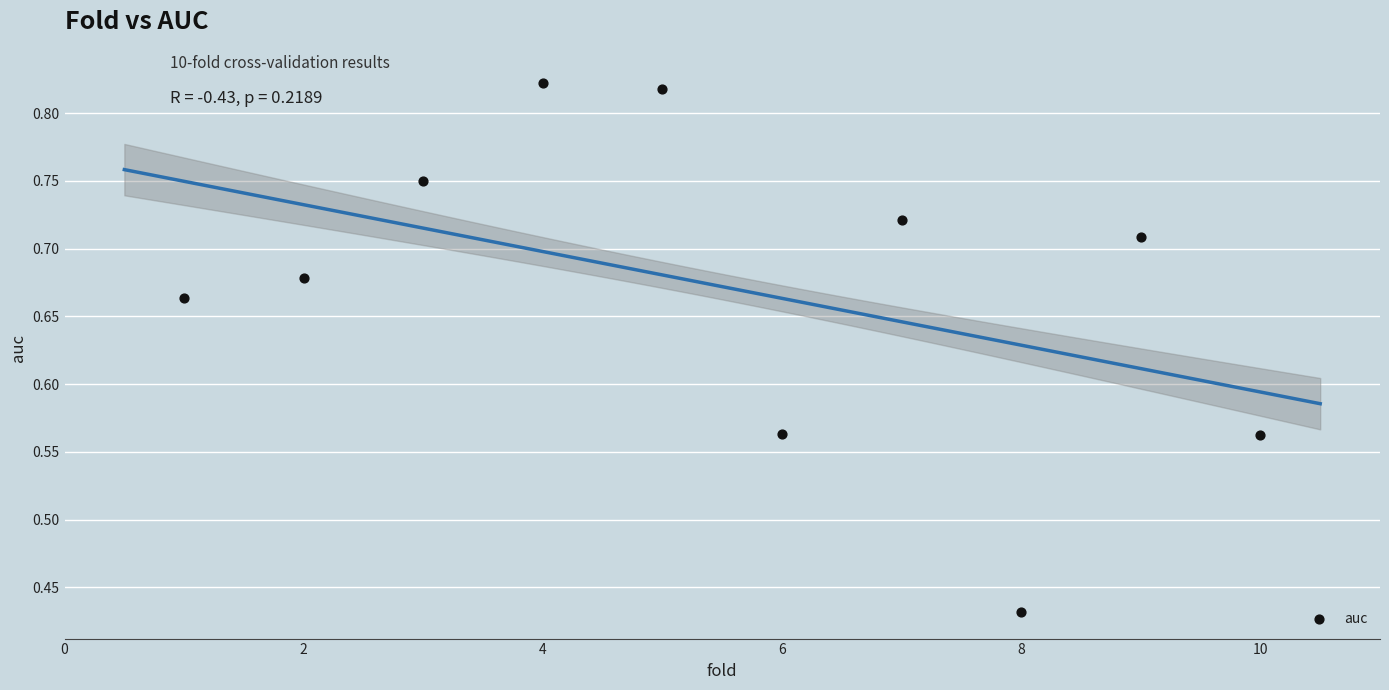

What is the range of X values (max minus min)?

9.0